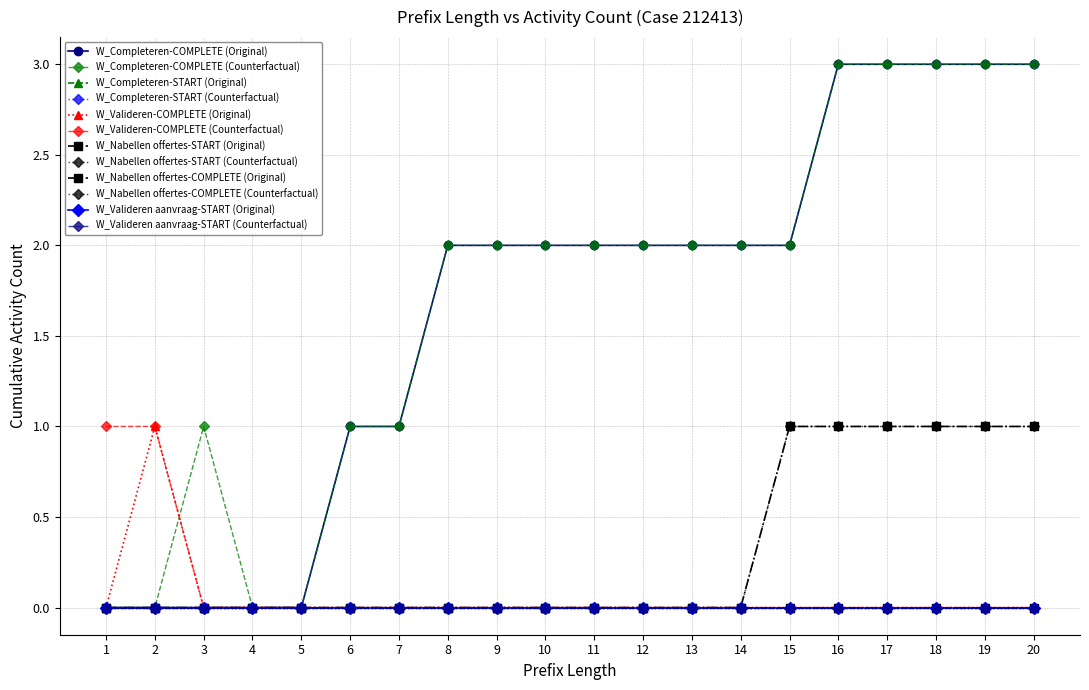

Between 16 and 18, which is larger?

16